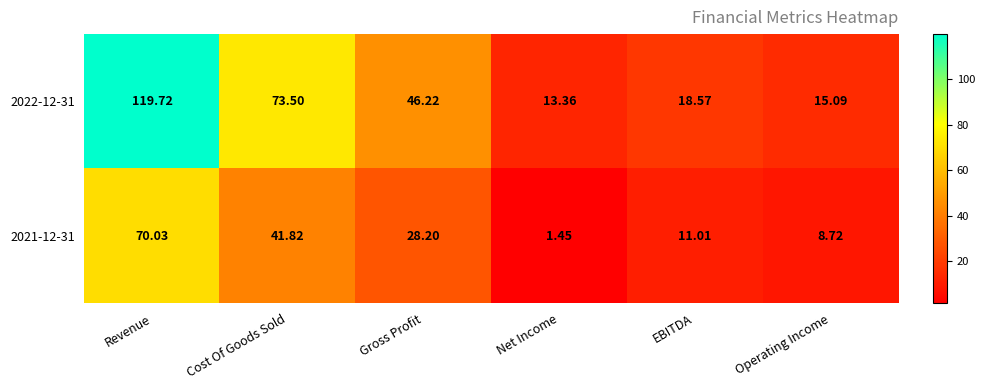

Where is 2022-12-31 nearest to the value 66?

Cost Of Goods Sold